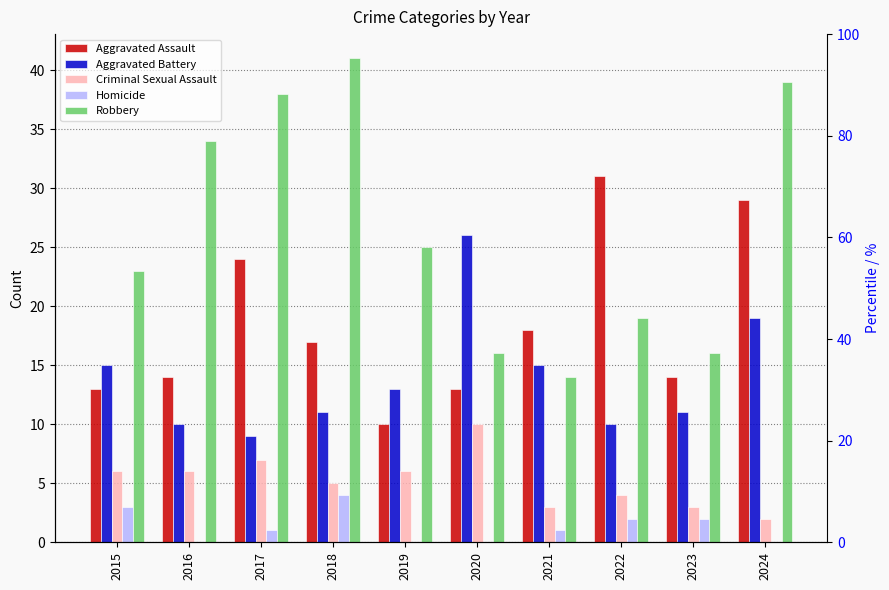

What is the difference between the maximum and second lowest values in the Homicide series?

4